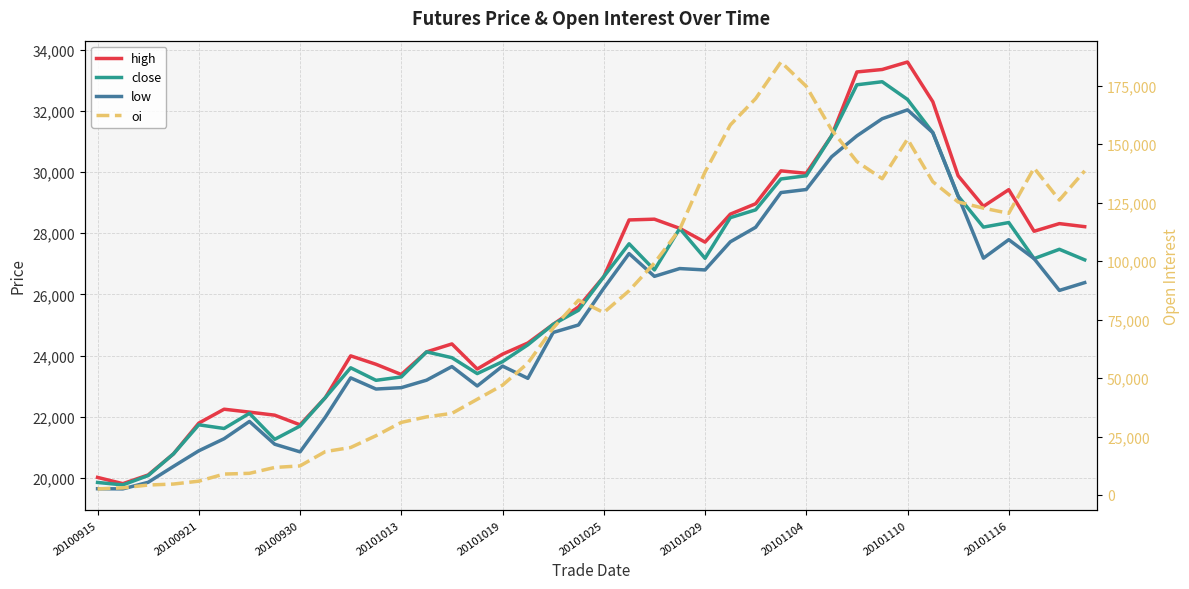

What is the value of the high point at the 8th from the left?

22050